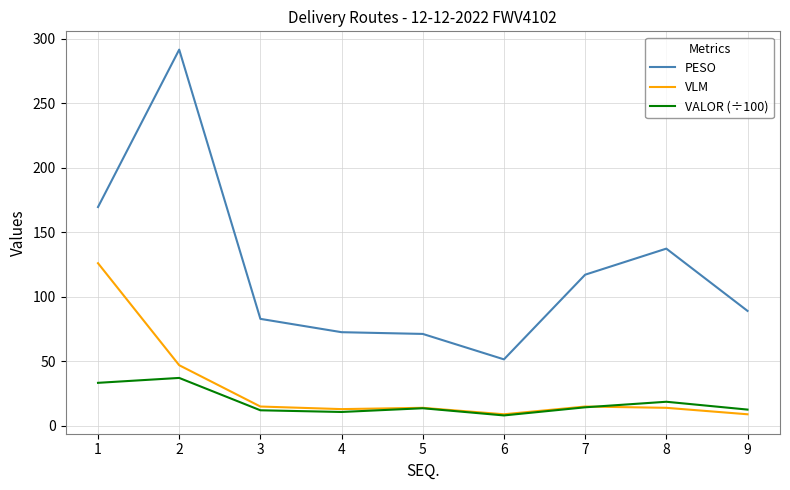

Where is the first local maximum for VALOR (÷100)?

2